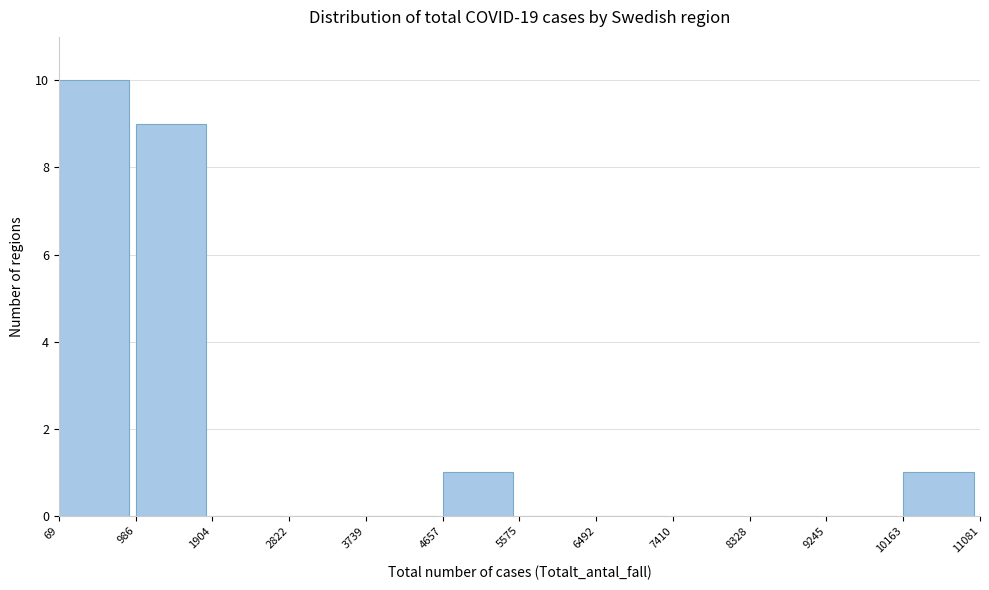

Reading left to right, transcribe this chart: for each bar, give the range it covers on the x-axis and its height. The values are not printed on the chart, so give them approximately, as read against the axis.

69 to 986: 10
986 to 1904: 9
1904 to 2822: 0
2822 to 3739: 0
3739 to 4657: 0
4657 to 5575: 1
5575 to 6492: 0
6492 to 7410: 0
7410 to 8328: 0
8328 to 9245: 0
9245 to 10163: 0
10163 to 11081: 1